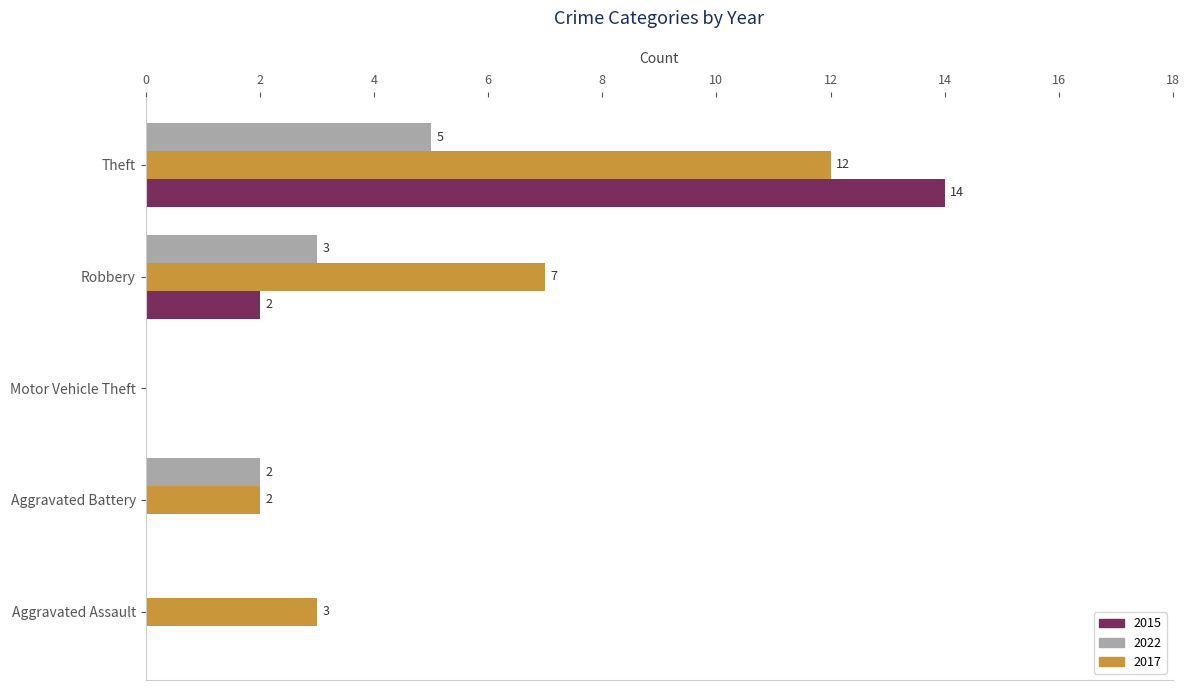

What is the sum of the 2017 values at Theft and Robbery?

19